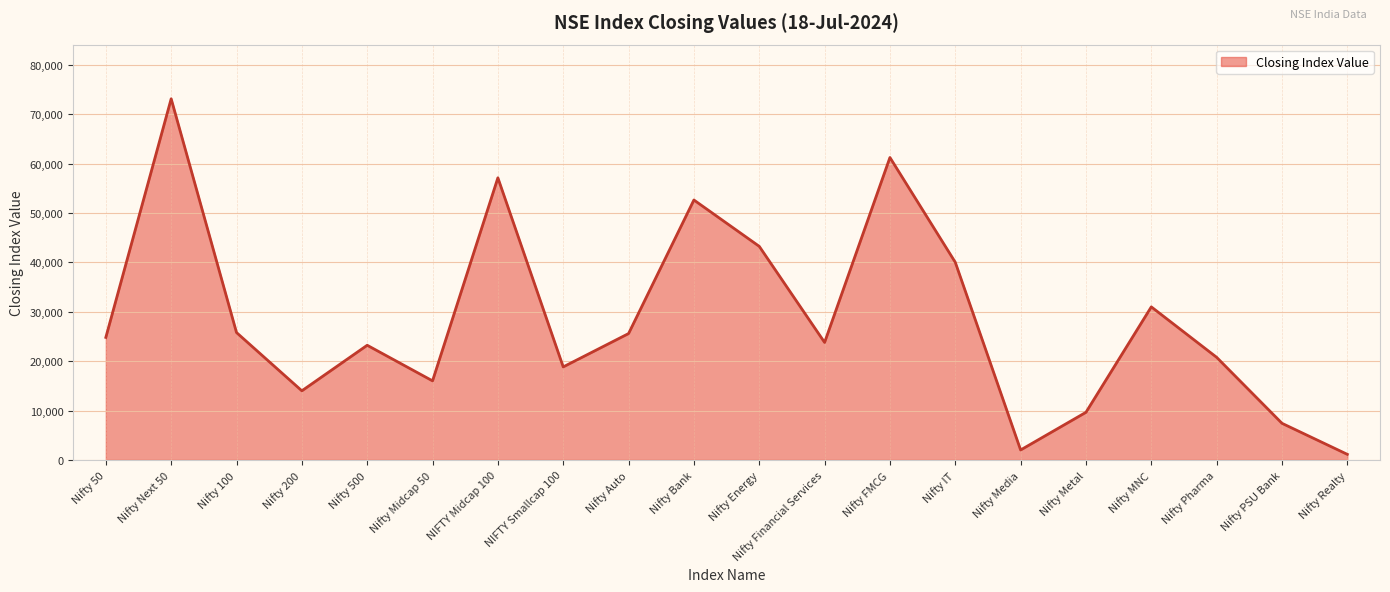

How many interior local peaks (higher than both neighbors) does the data have?

6